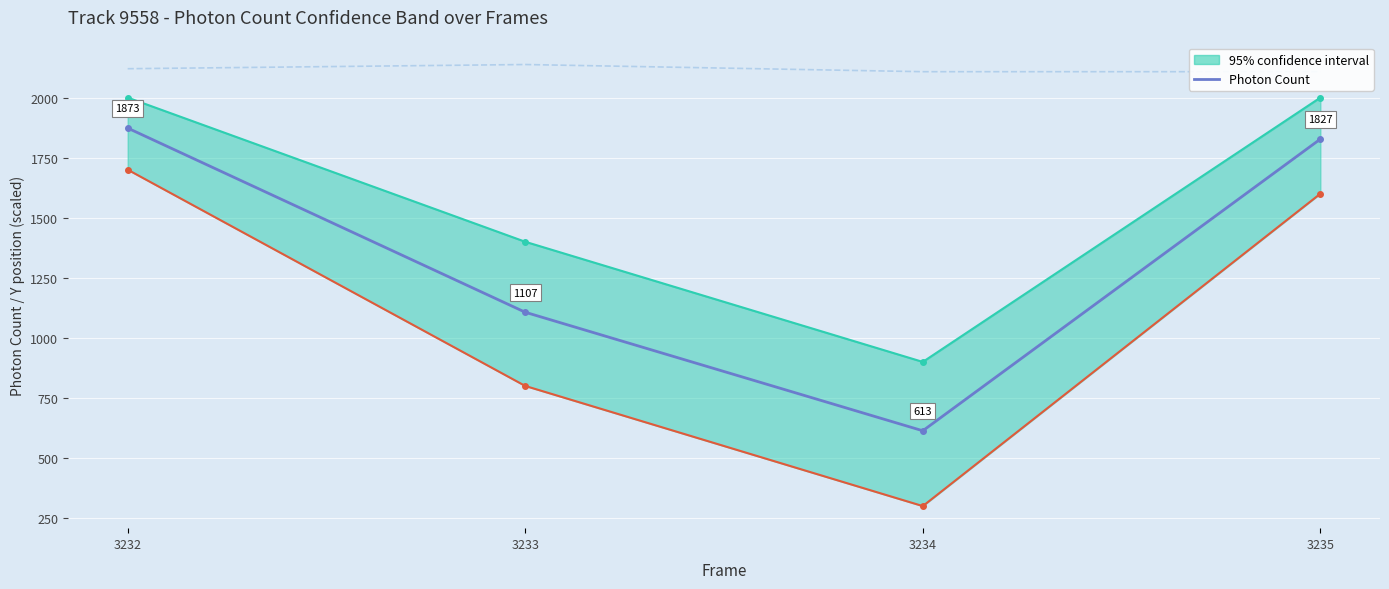

What is the difference between the values at 3232 and 3235?

45.8